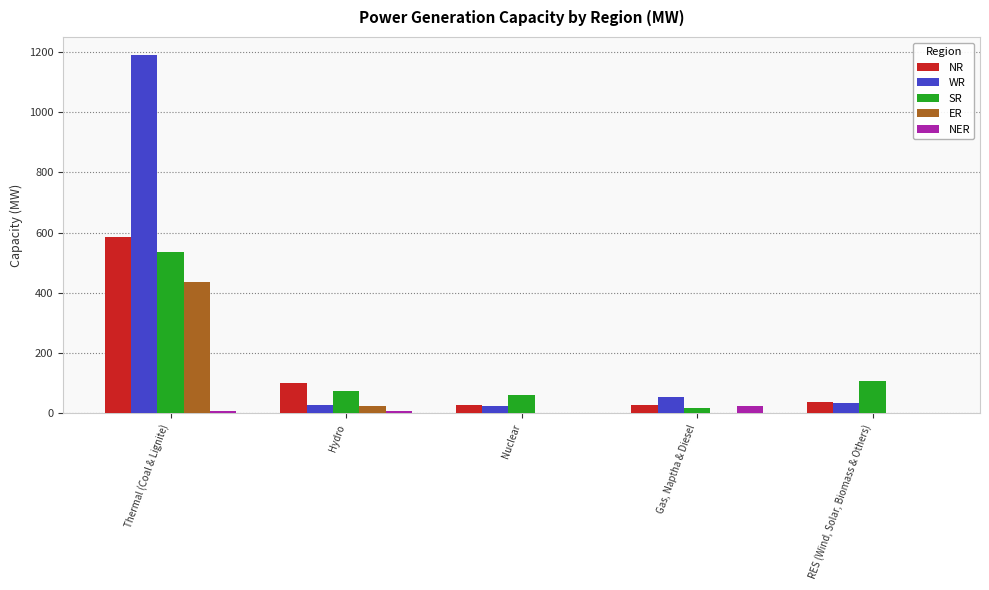

At which category is the sum across all series the highest?

Thermal (Coal & Lignite)